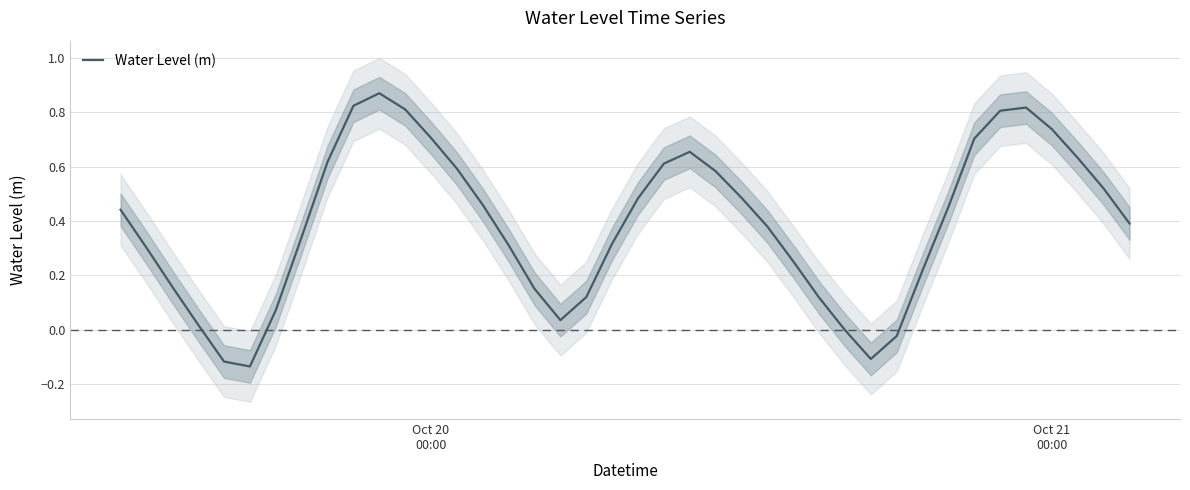

How many lines are shown in the chart?

1